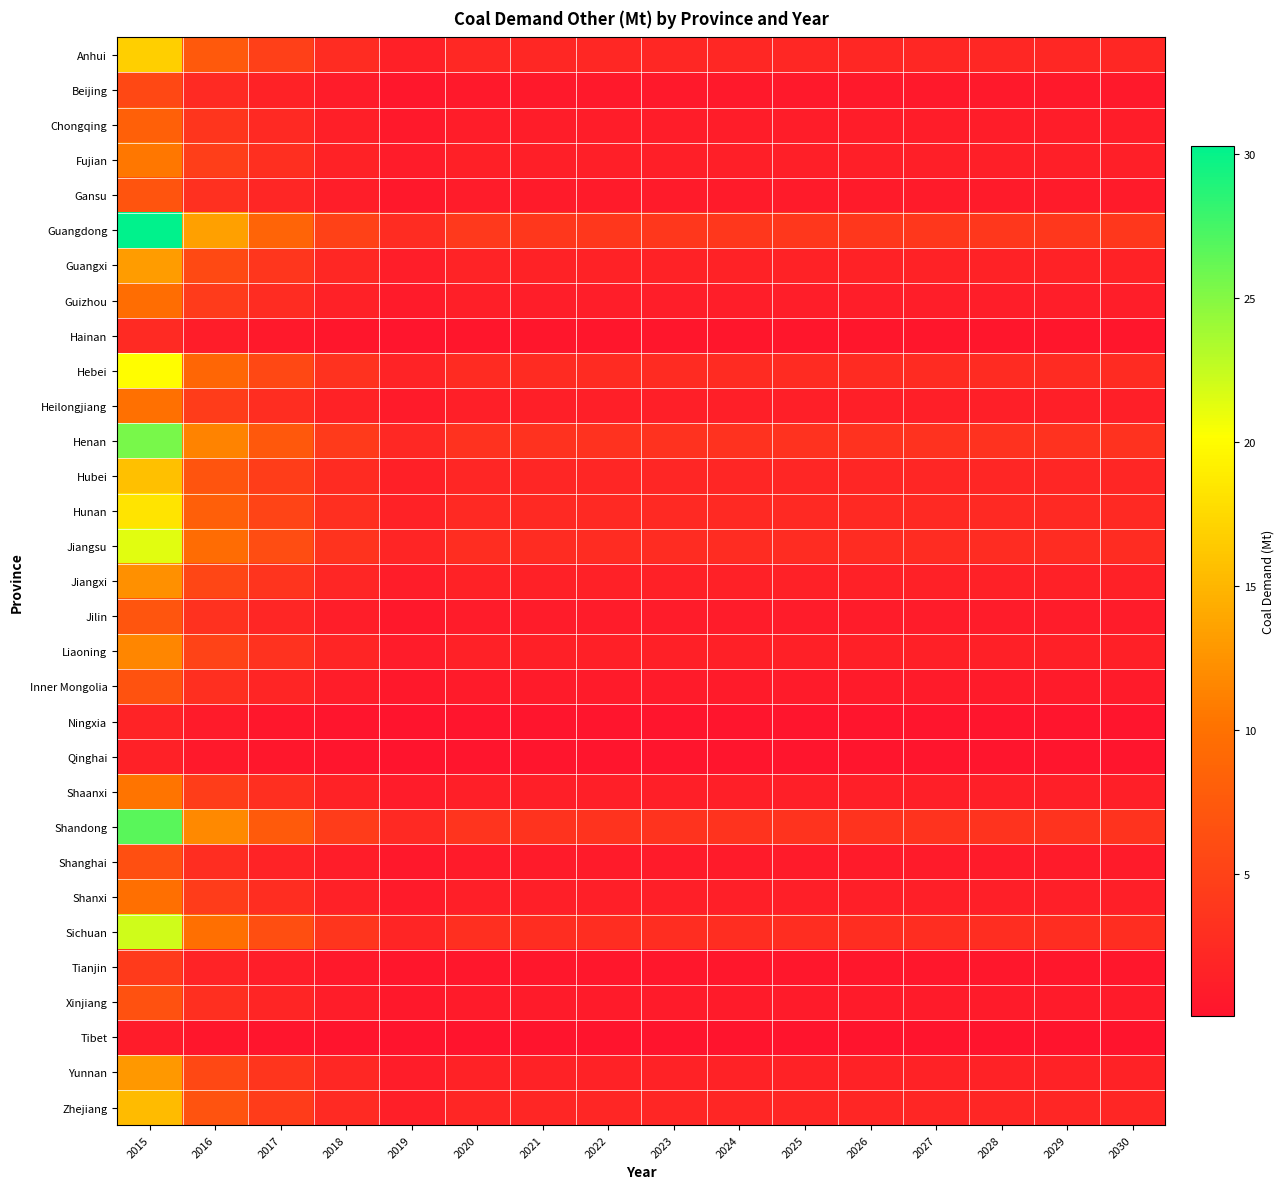

List the series in order of their peak value, lowest first.

Tibet, Qinghai, Ningxia, Hainan, Tianjin, Beijing, Shanghai, Xinjiang, Inner Mongolia, Gansu, Jilin, Chongqing, Guizhou, Shanxi, Heilongjiang, Shaanxi, Fujian, Liaoning, Jiangxi, Yunnan, Guangxi, Zhejiang, Hubei, Anhui, Hunan, Hebei, Jiangsu, Sichuan, Henan, Shandong, Guangdong